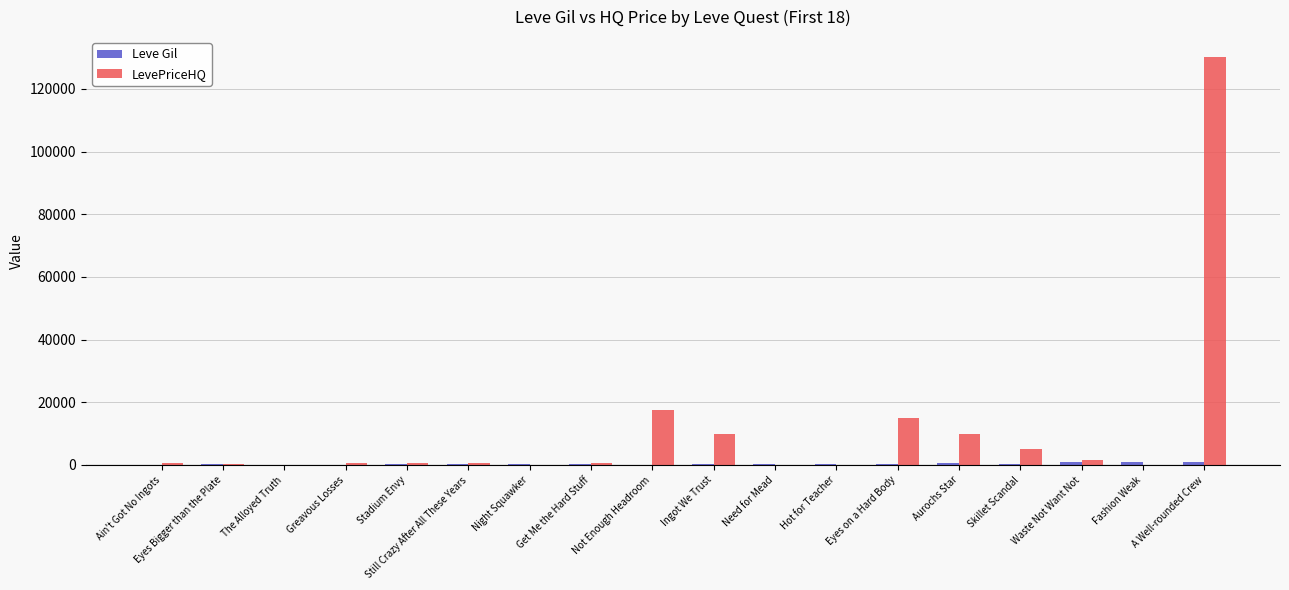

True or false: LevePriceHQ has a value of 5000.0 at Skillet Scandal.

True